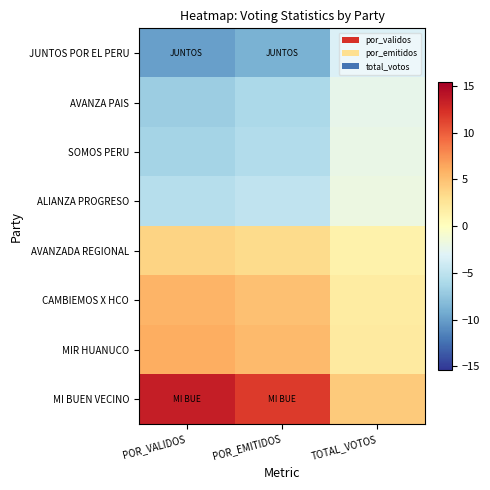

Reading left to right, list all the values displayed in this chart.

JUNTOS POR EL PERU: POR_VALIDOS=-10.0	POR_EMITIDOS=-8.8	TOTAL_VOTOS=-3.3
AVANZA PAIS: POR_VALIDOS=-6.9	POR_EMITIDOS=-6.1	TOTAL_VOTOS=-2.3
SOMOS PERU: POR_VALIDOS=-6.5	POR_EMITIDOS=-5.7	TOTAL_VOTOS=-2.2
ALIANZA PROGRESO: POR_VALIDOS=-5.5	POR_EMITIDOS=-4.8	TOTAL_VOTOS=-1.8
AVANZADA REGIONAL: POR_VALIDOS=3.8	POR_EMITIDOS=3.3	TOTAL_VOTOS=1.2
CAMBIEMOS X HCO: POR_VALIDOS=5.7	POR_EMITIDOS=5.0	TOTAL_VOTOS=1.9
MIR HUANUCO: POR_VALIDOS=6.1	POR_EMITIDOS=5.4	TOTAL_VOTOS=2.0
MI BUEN VECINO: POR_VALIDOS=13.4	POR_EMITIDOS=11.8	TOTAL_VOTOS=4.4